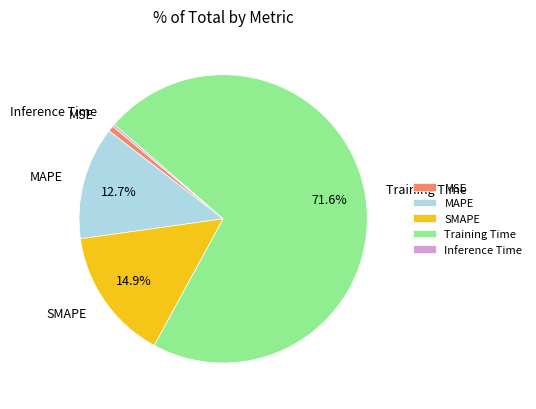

Is MSE the majority of the pie?

No